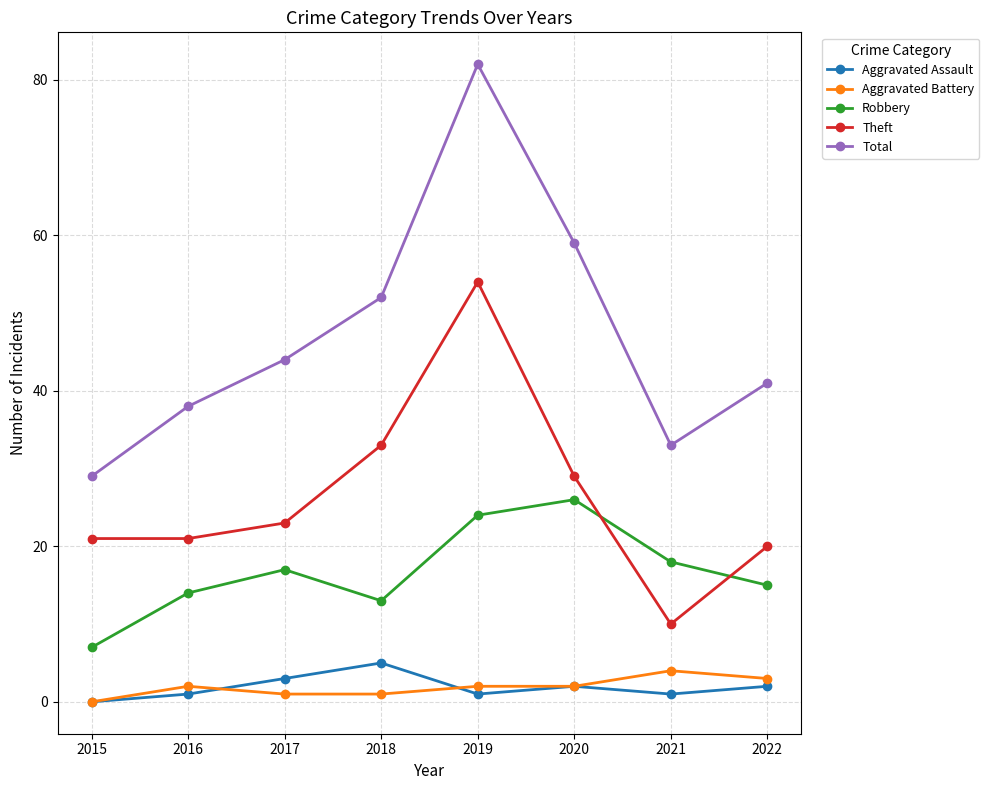

Is it true that Aggravated Battery equals 2 at 2020?

True